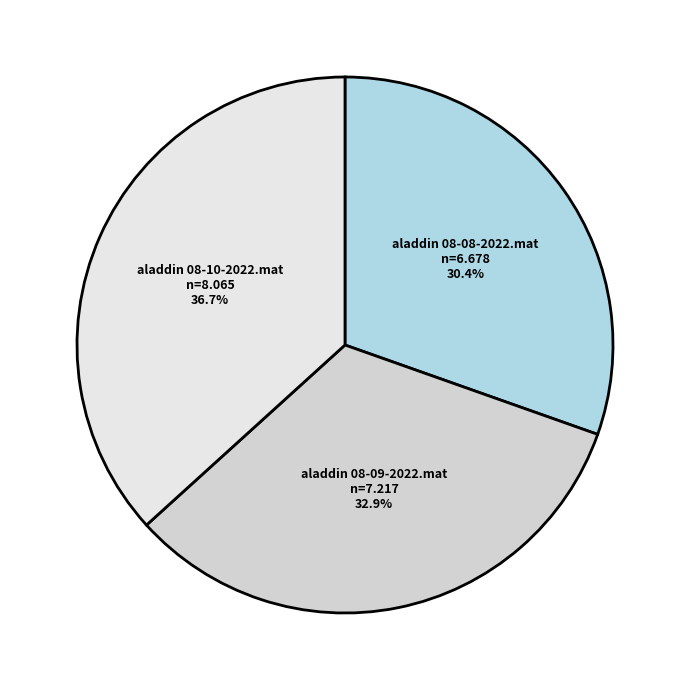

Which slice is the largest?

aladdin 08-10-2022.mat